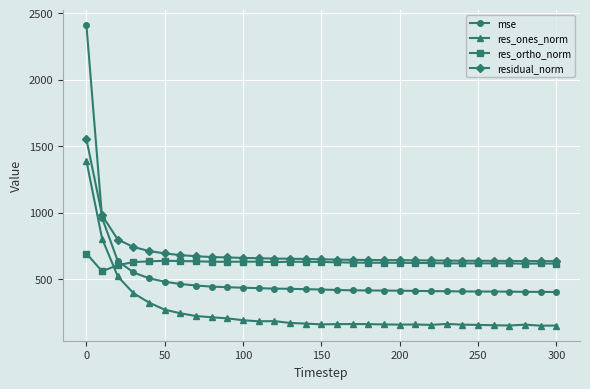

List the series in order of their peak value, highest first.

mse, residual_norm, res_ones_norm, res_ortho_norm